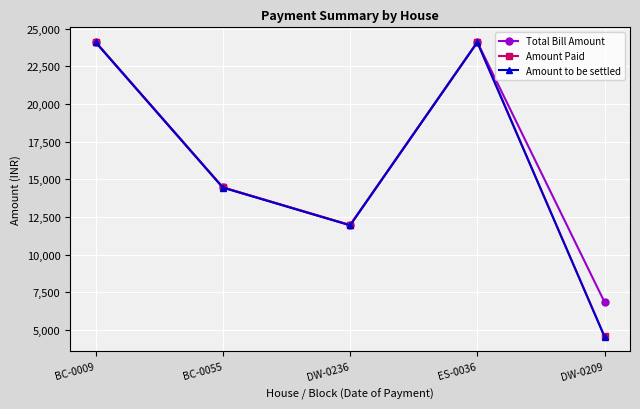

Where does the Total Bill Amount series first go above 14468?

BC-0009